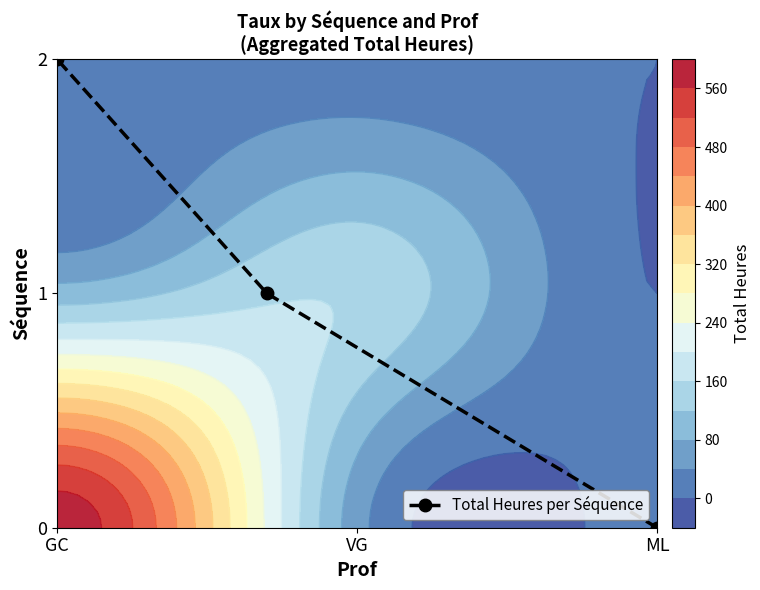

Which category has the lowest value in the Total Heures per Séquence series?

ML